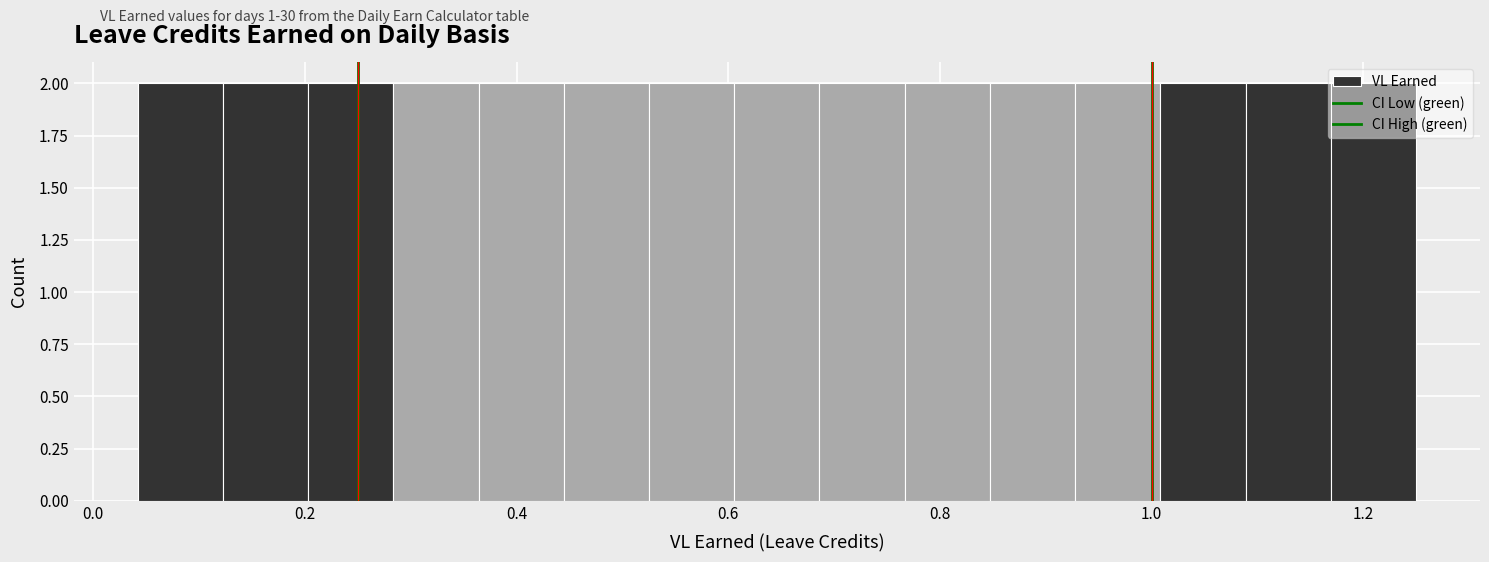

What is the height of the bar covering 0.20 to 0.28 on the x-axis? Neither the bar edges nor the heights are printed on the chart, so give them approximately, as read against the axes.

2